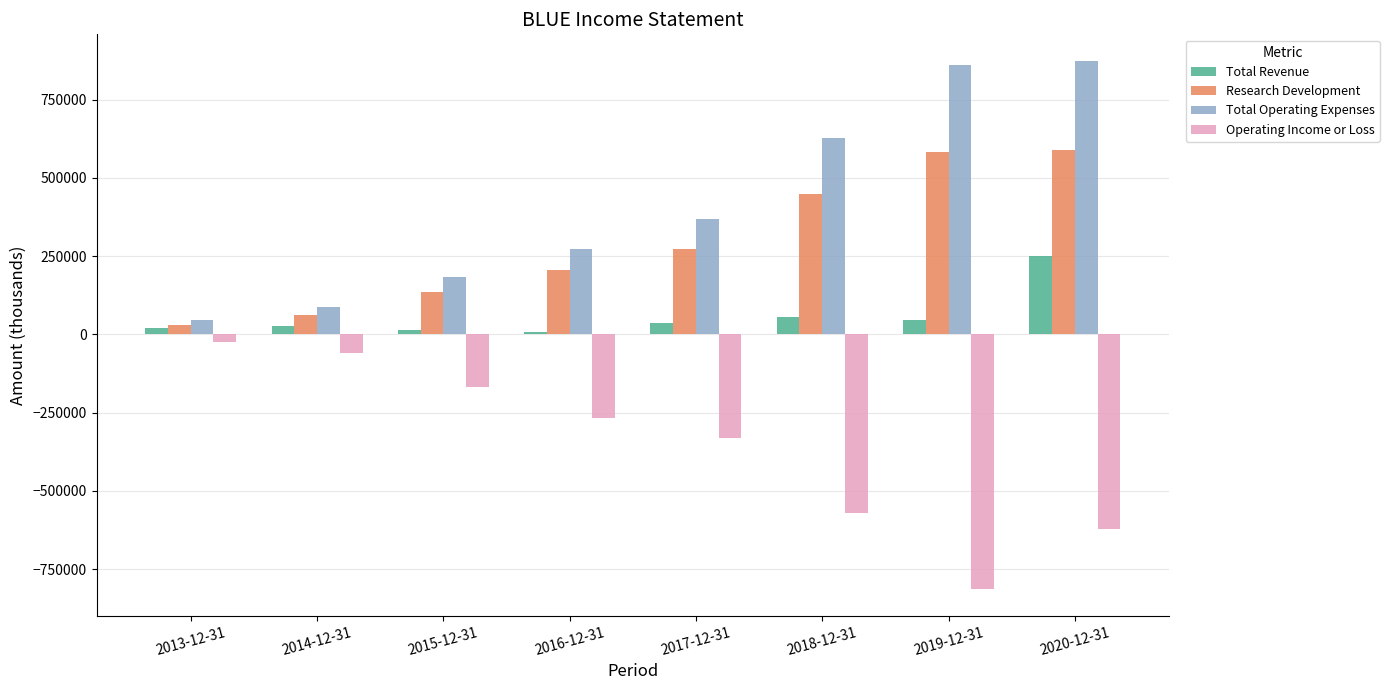

How many data points in Operating Income or Loss are less than -267800?

4